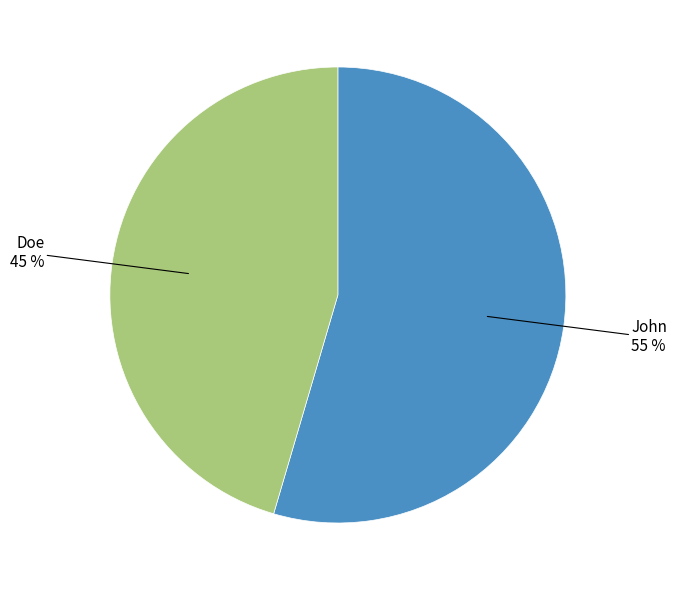

Which slice is the smallest?

Doe